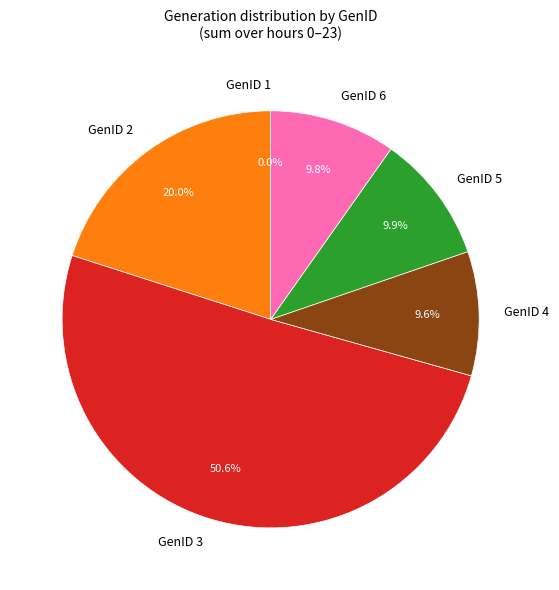

Is there any slice that represents more than half of the pie?

Yes